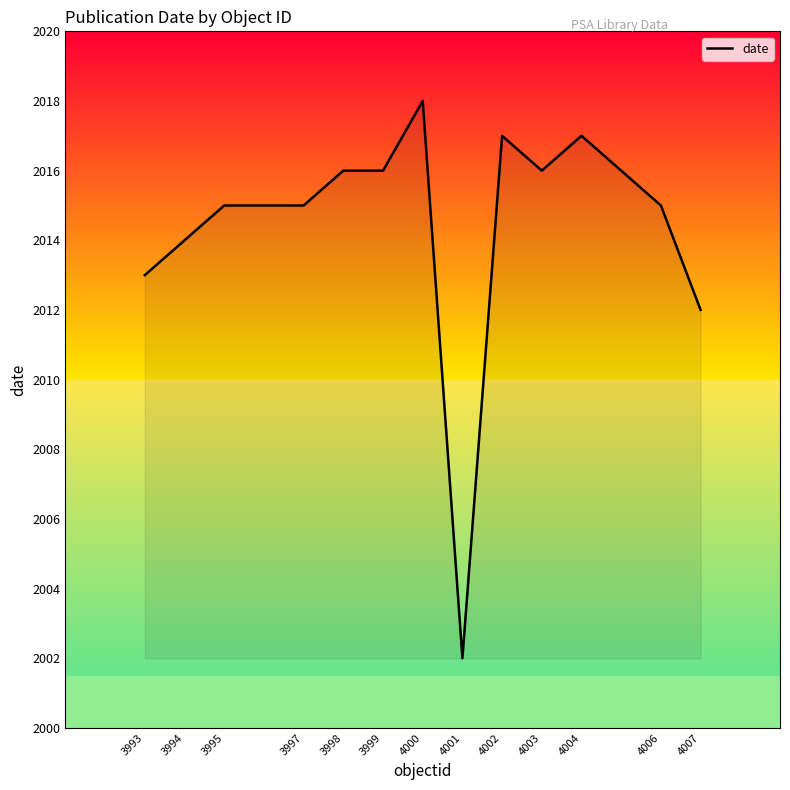

Which label corresponds to the smallest value in the chart?

4001